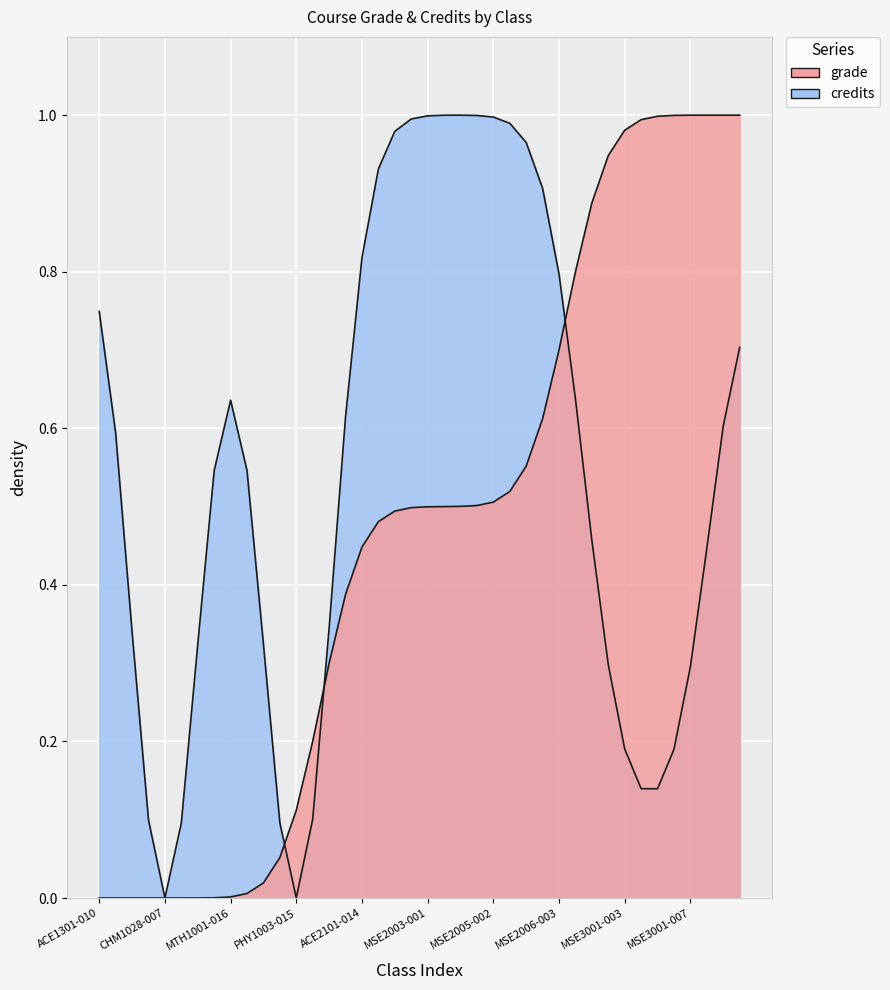

What is the maximum value shown in the chart?

1.0